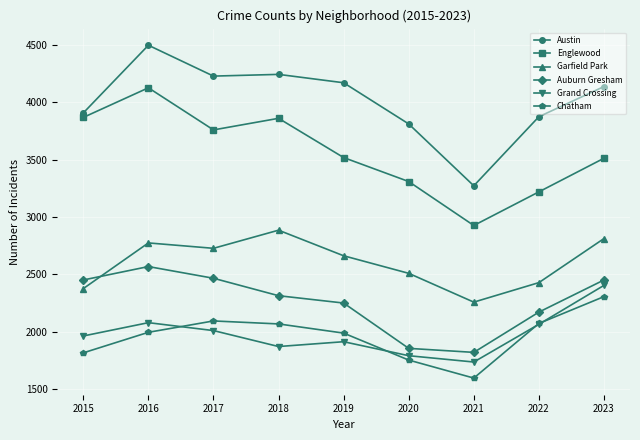

At 2023, list the series in order from smallest to largest.

Chatham, Grand Crossing, Auburn Gresham, Garfield Park, Englewood, Austin